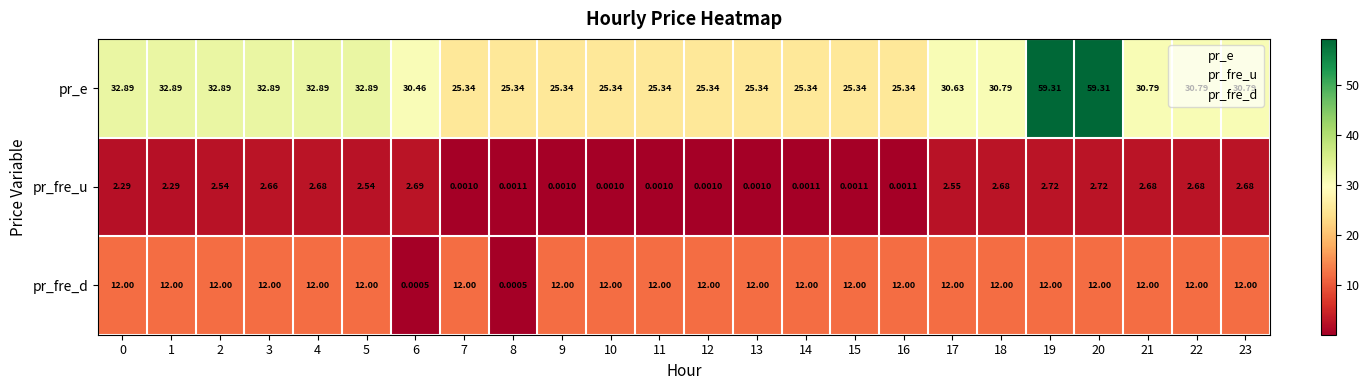

List the series in order of their overall mean, lowest first.

pr_fre_u, pr_fre_d, pr_e